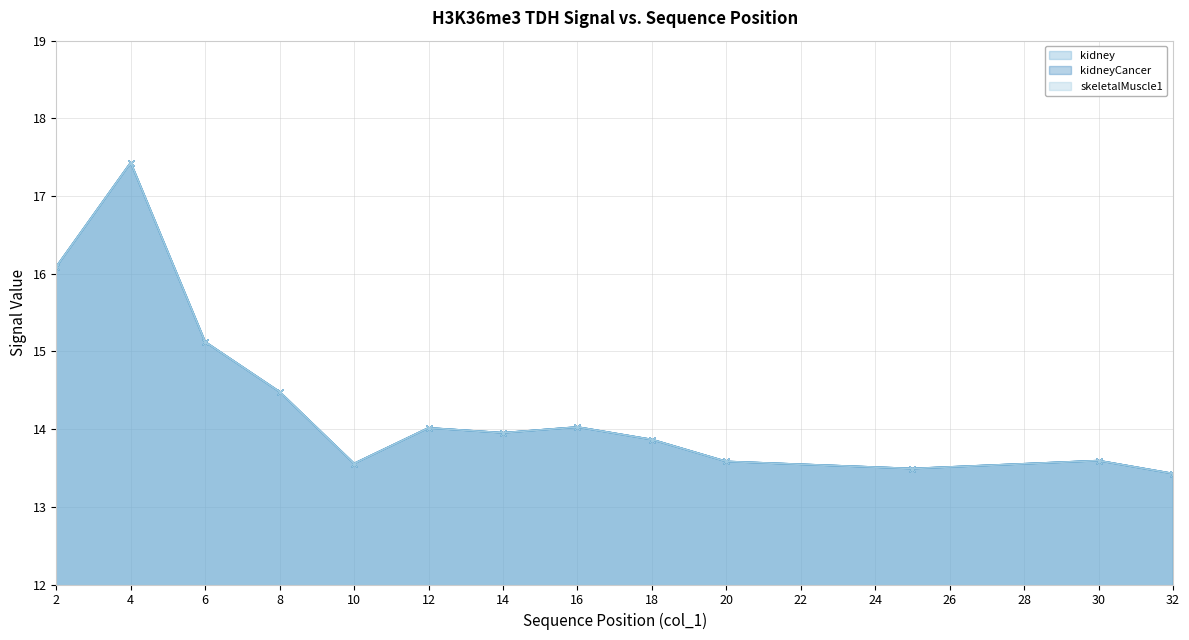

Which series has the widest spread of values?

kidney - line